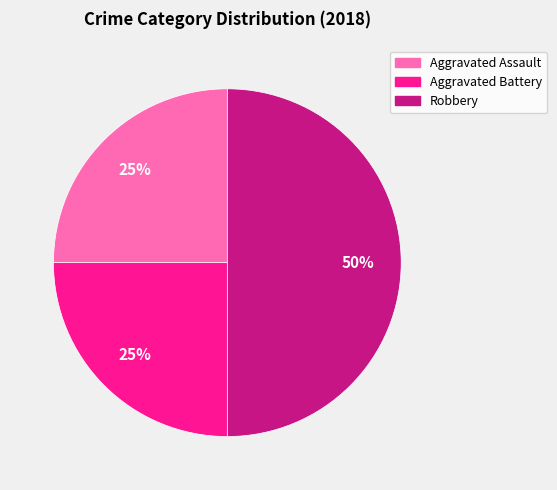

Does Aggravated Assault represent more than half of the total?

No